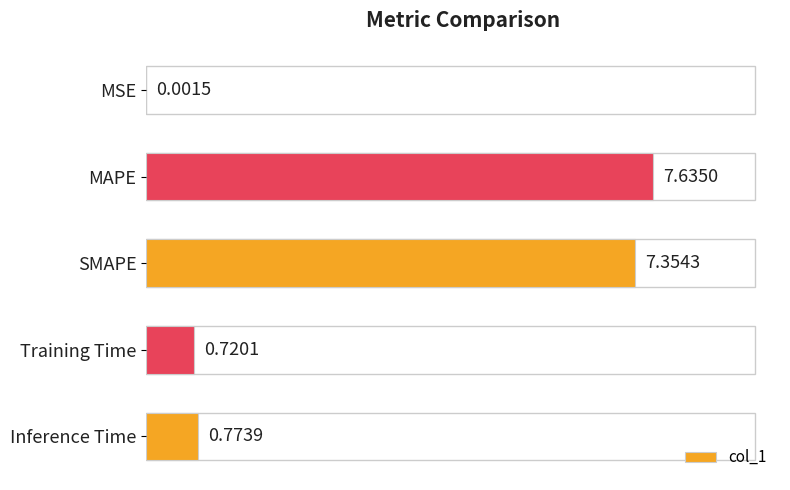

What is the sum of all values?

16.5